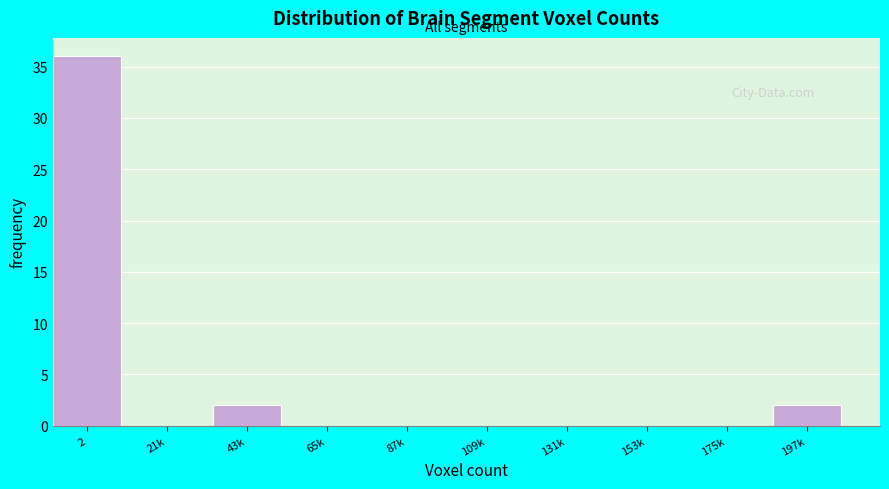

Reading right to left, transcribe all the data shown in this chart.

197k=2	175k=0	153k=0	131k=0	109k=0	87k=0	65k=0	43k=2	21k=0	2=36